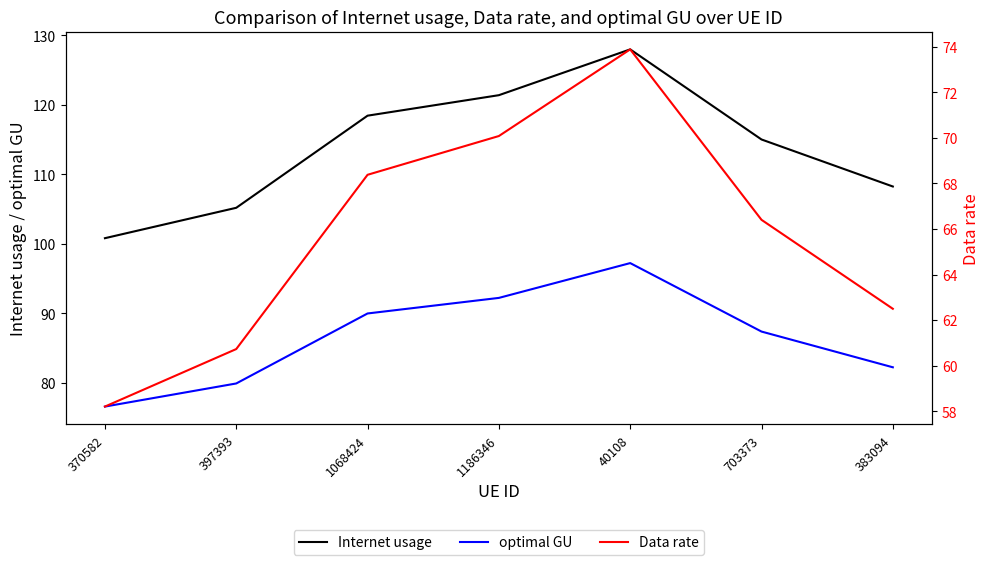

Reading left to right, extract all data points from this chart.

Internet usage: 100.8	105.2	118.4	121.4	128.0	115.0	108.2
optimal GU: 76.6	79.9	90.0	92.2	97.2	87.4	82.3
Data rate: 58.2	60.7	68.4	70.1	73.9	66.4	62.5